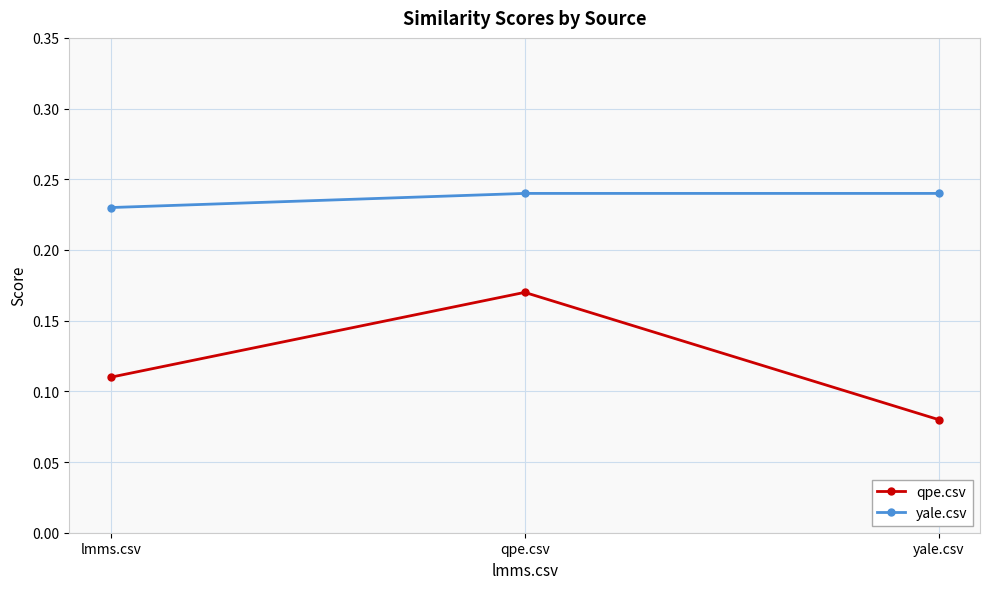

Which category has the lowest value across all series?

yale.csv